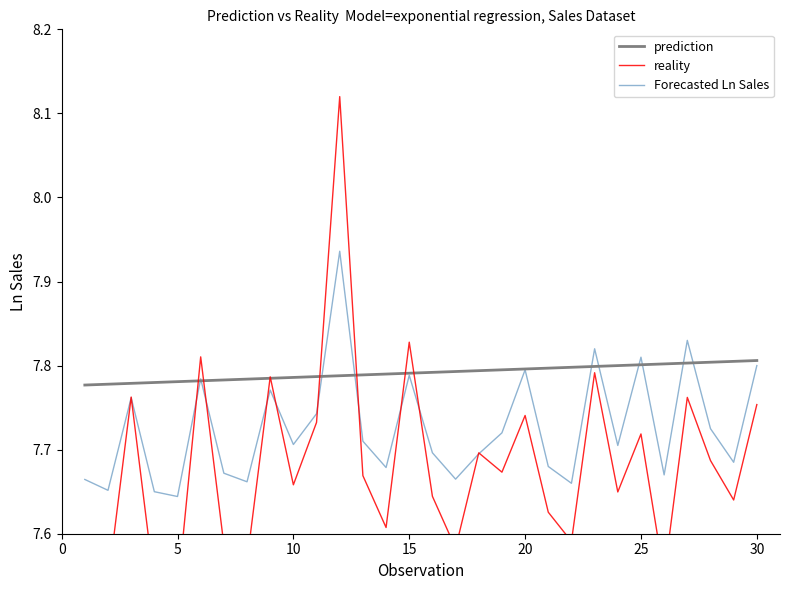

Is this an area chart (filled region under the line)?

No